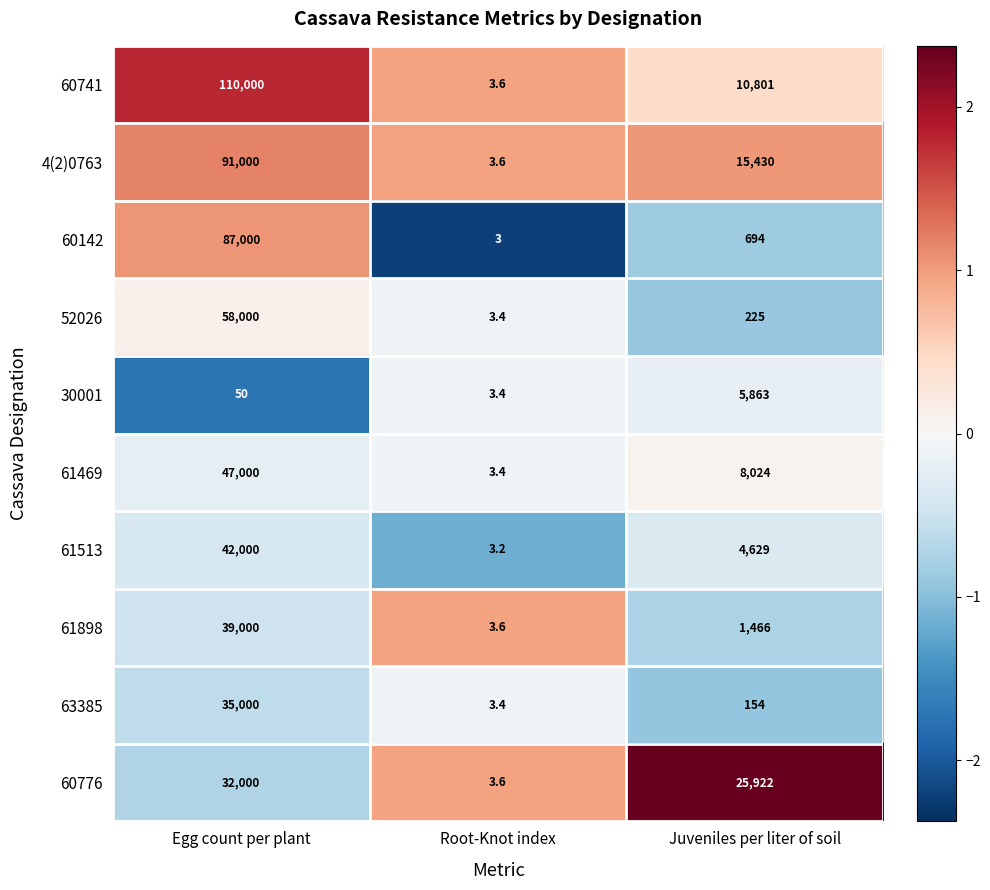

What is the sum of all 60776 values?

57925.6